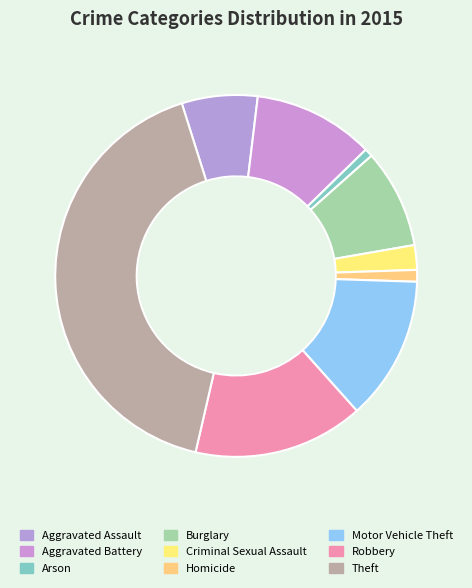

How many segments does this pie chart have?

9